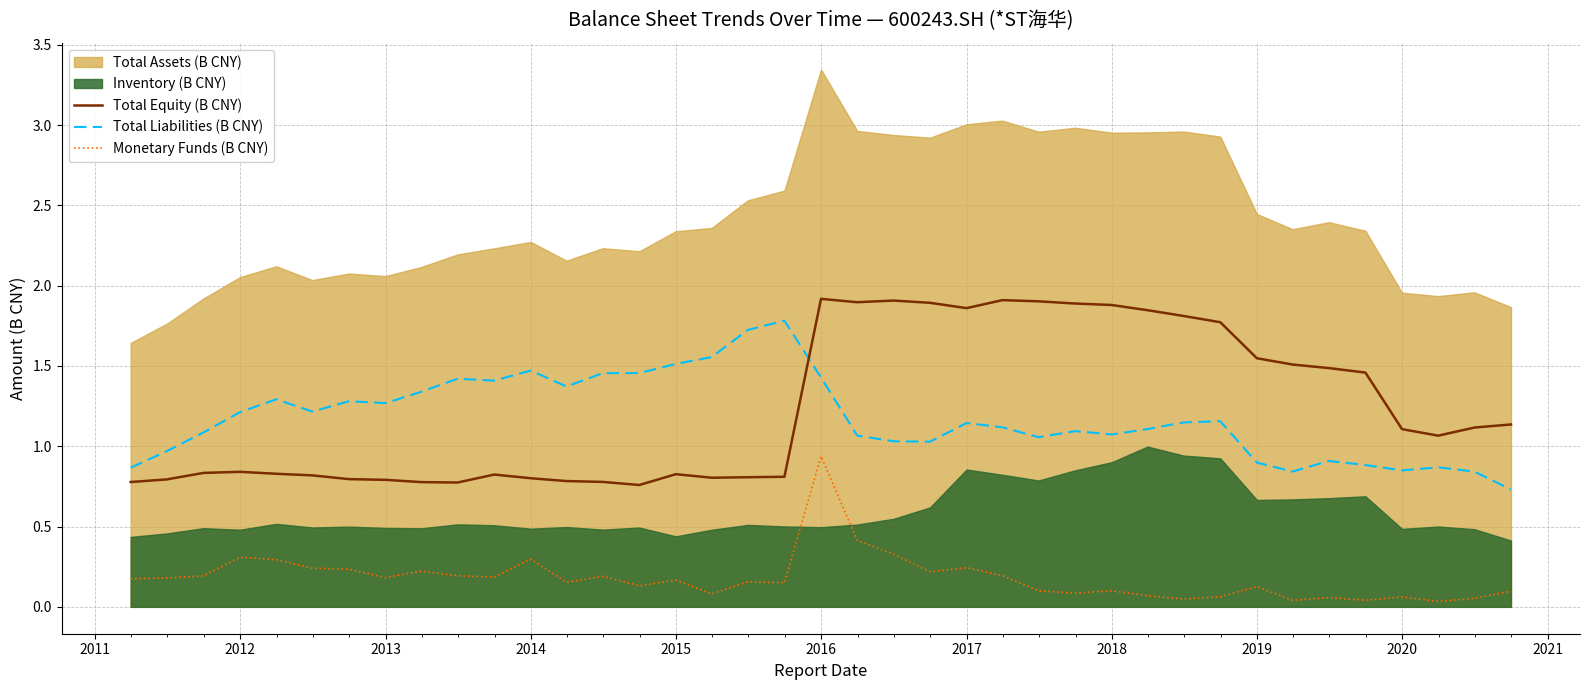

How many times do Total Equity (B CNY) and Total Liabilities (B CNY) cross each other?

1